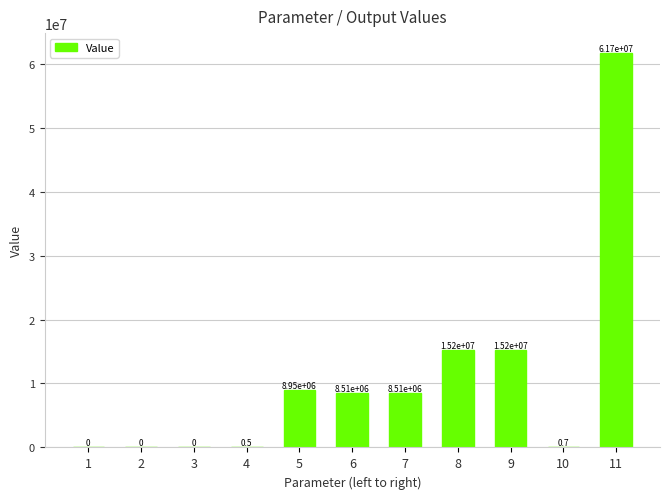

Where does the data first go above 8509557?

5